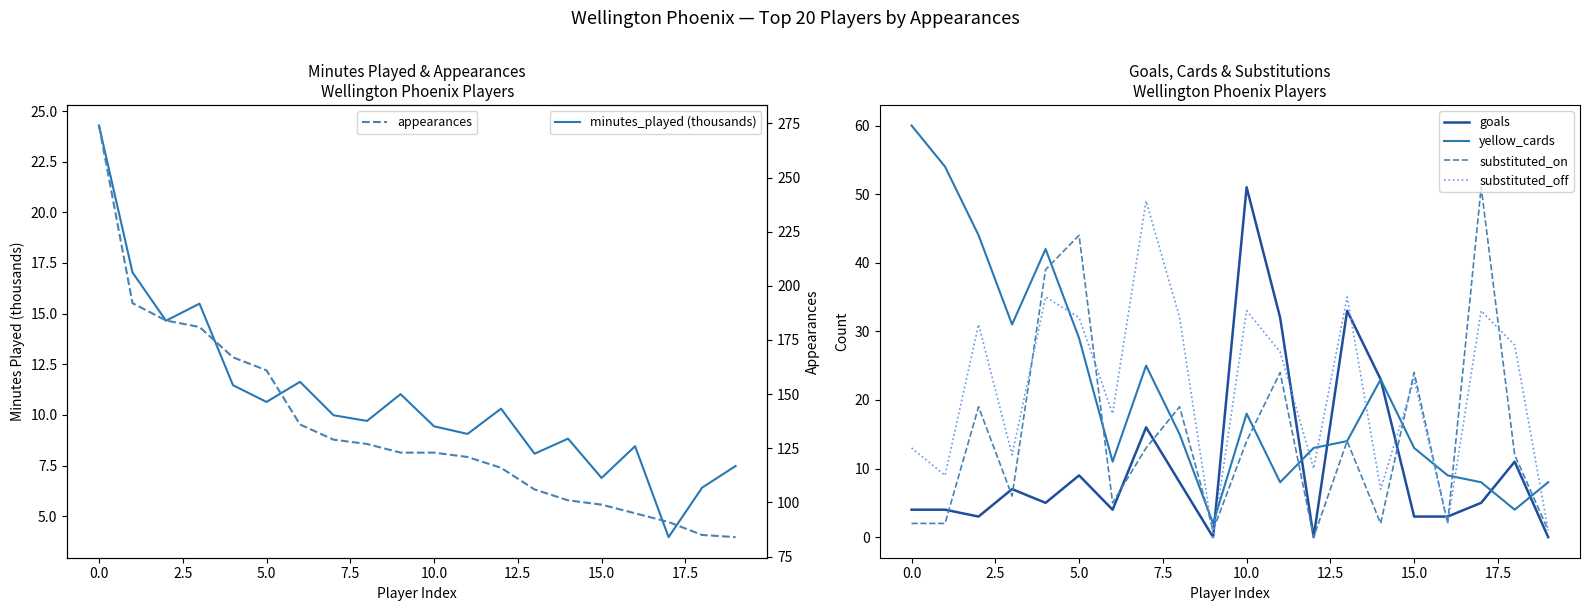

How many times do yellow_cards and substituted_off cross each other?

10